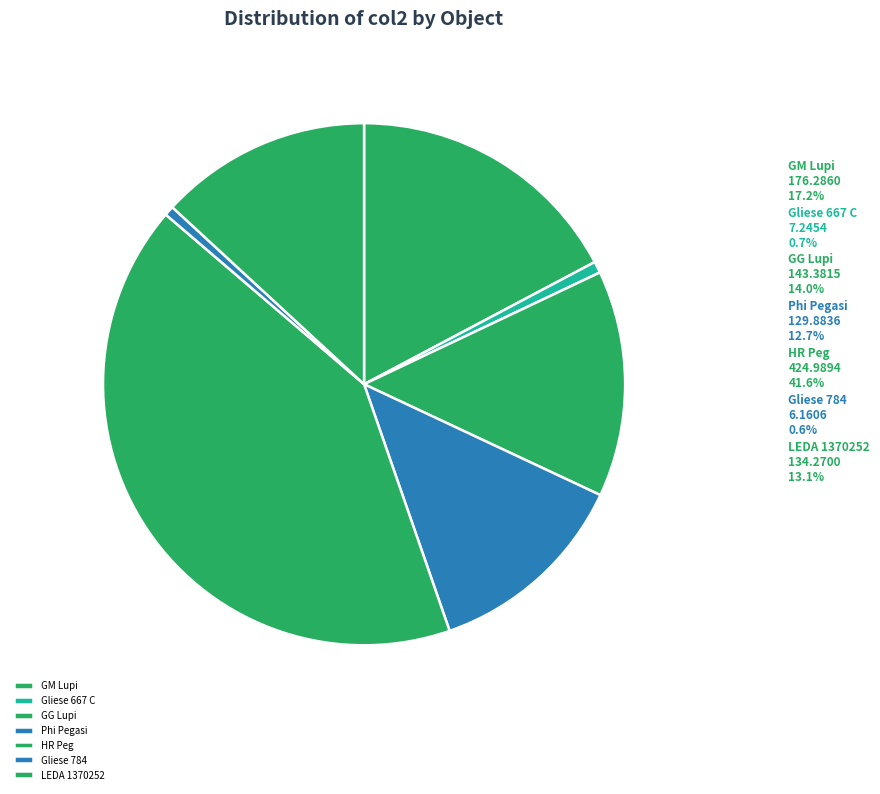

Is it true that GM Lupi is 17% of the pie?

True